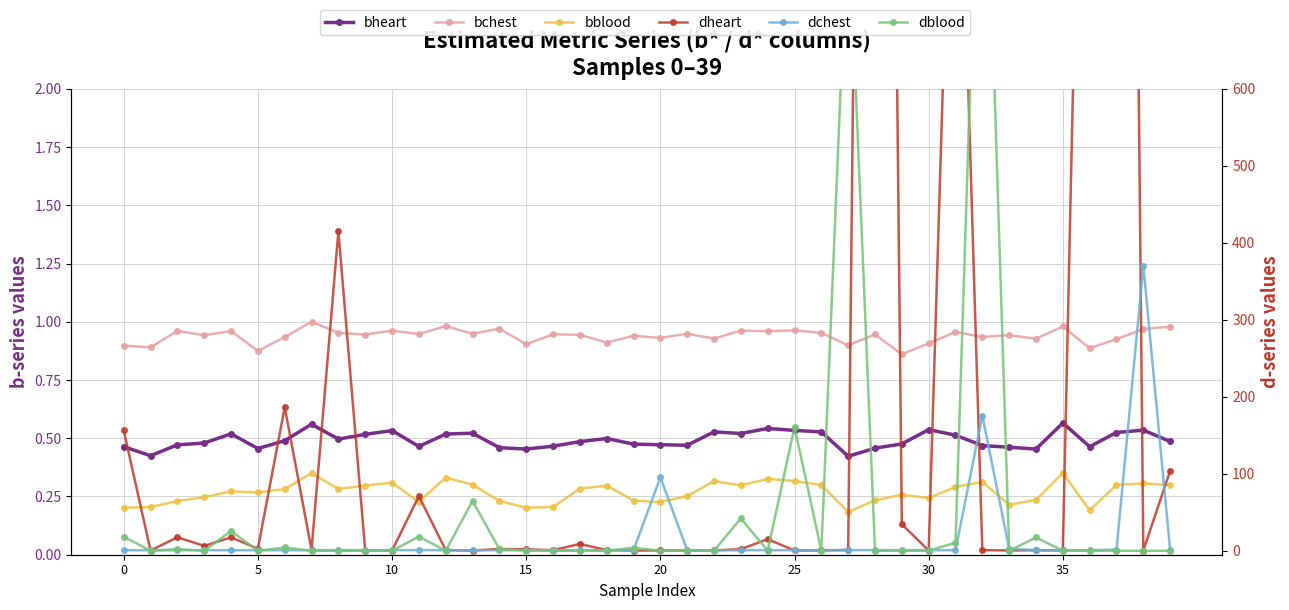

How many series are shown in this chart?

6